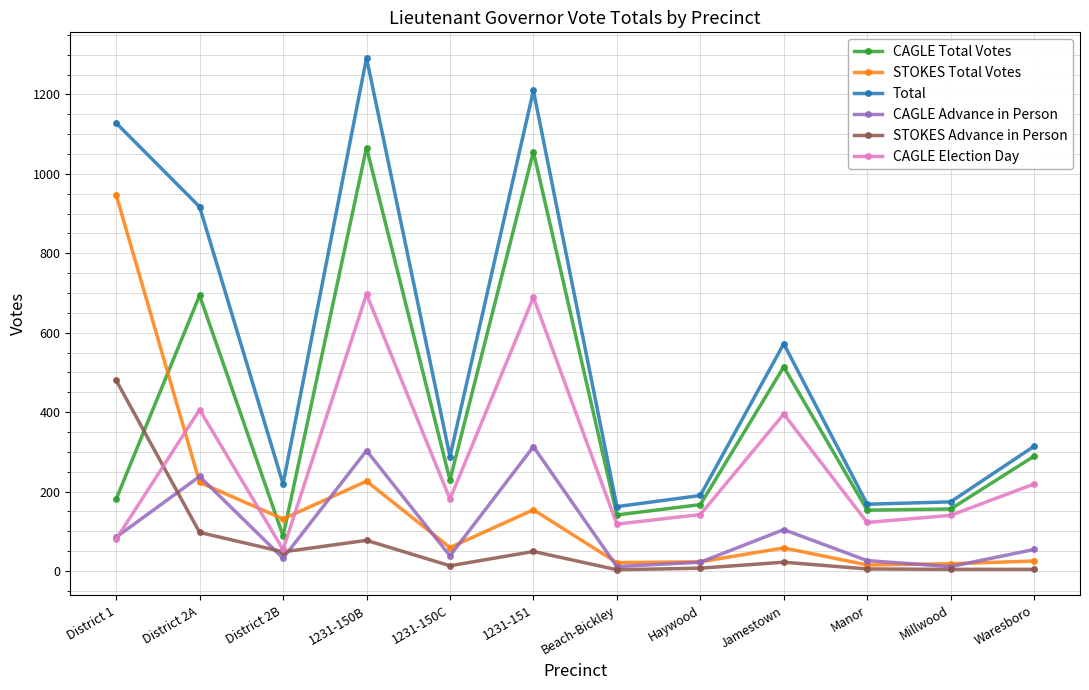

What is the difference between the maximum and minimum values in the CAGLE Total Votes series?

978